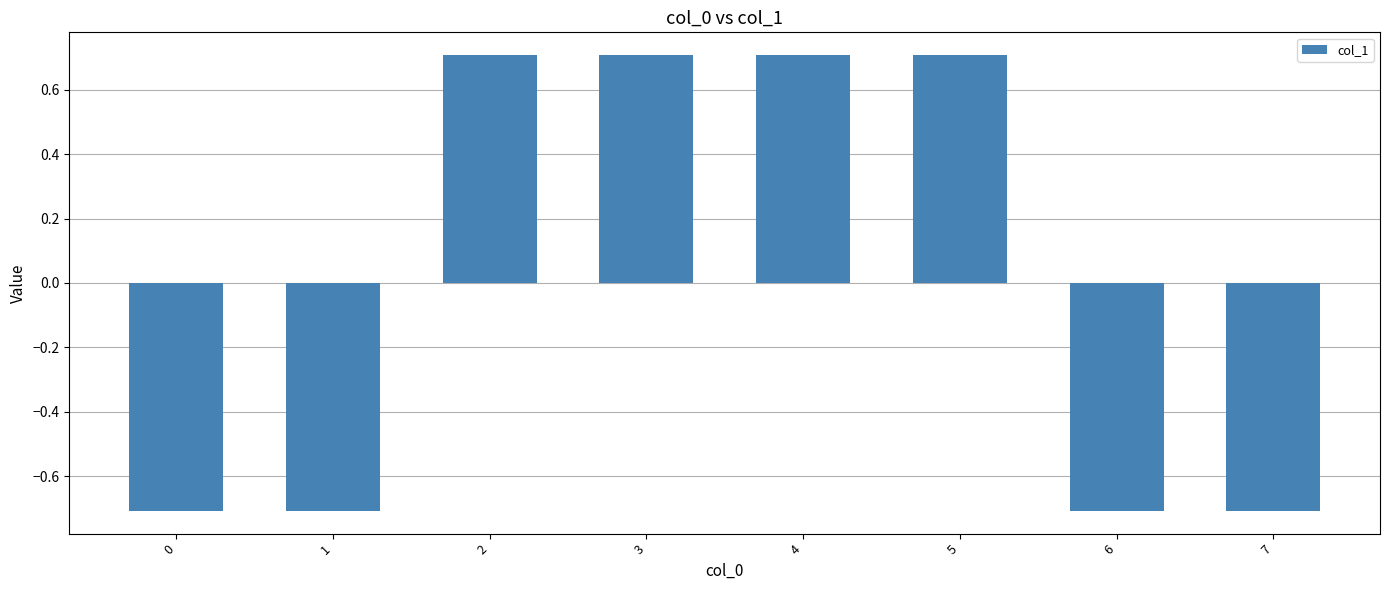

What is the greatest value displayed?

0.7